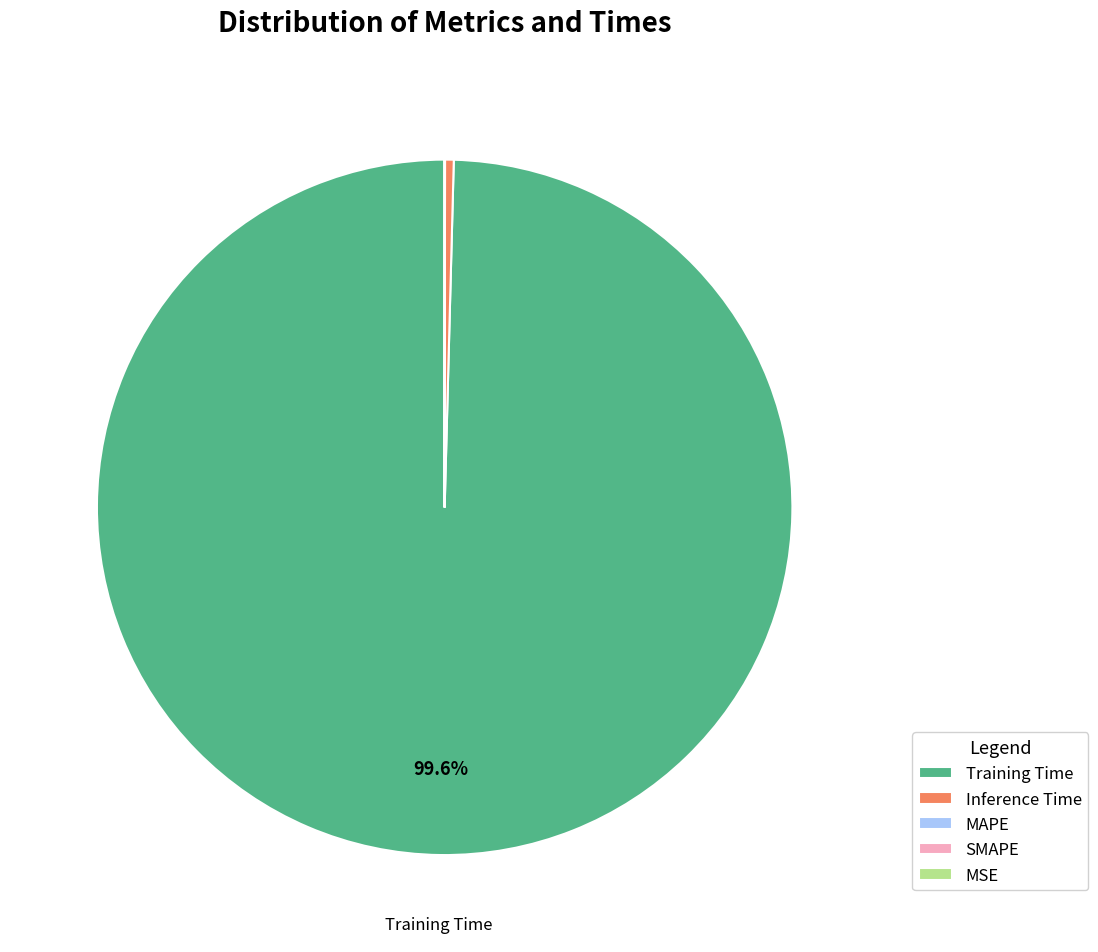

Does Training Time represent more than half of the total?

Yes